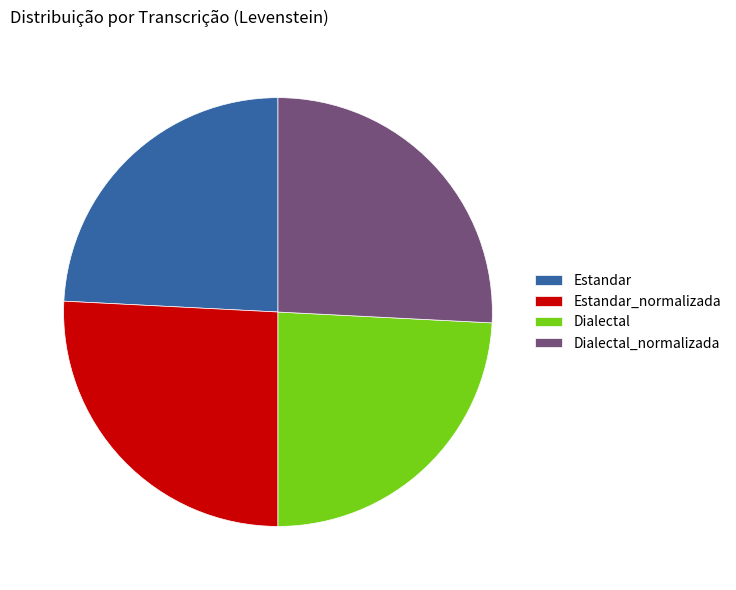

How many slices are in this pie chart?

4